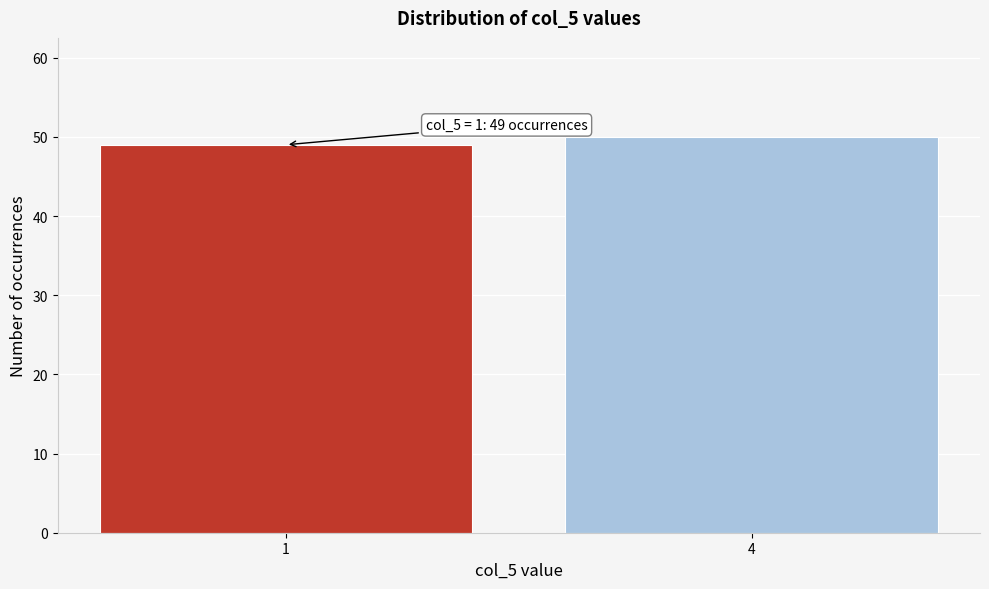

Reading left to right, list all the values displayed in this chart.

49	50